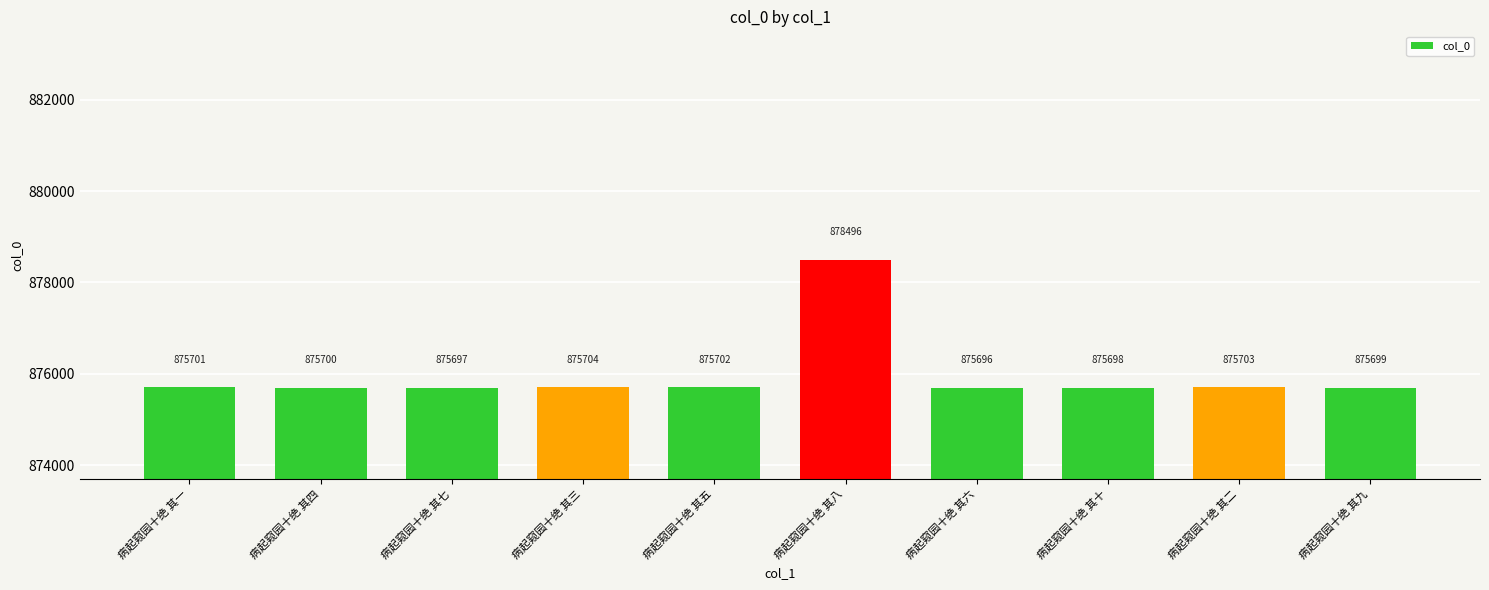

What is the difference between the maximum and minimum values?

2800